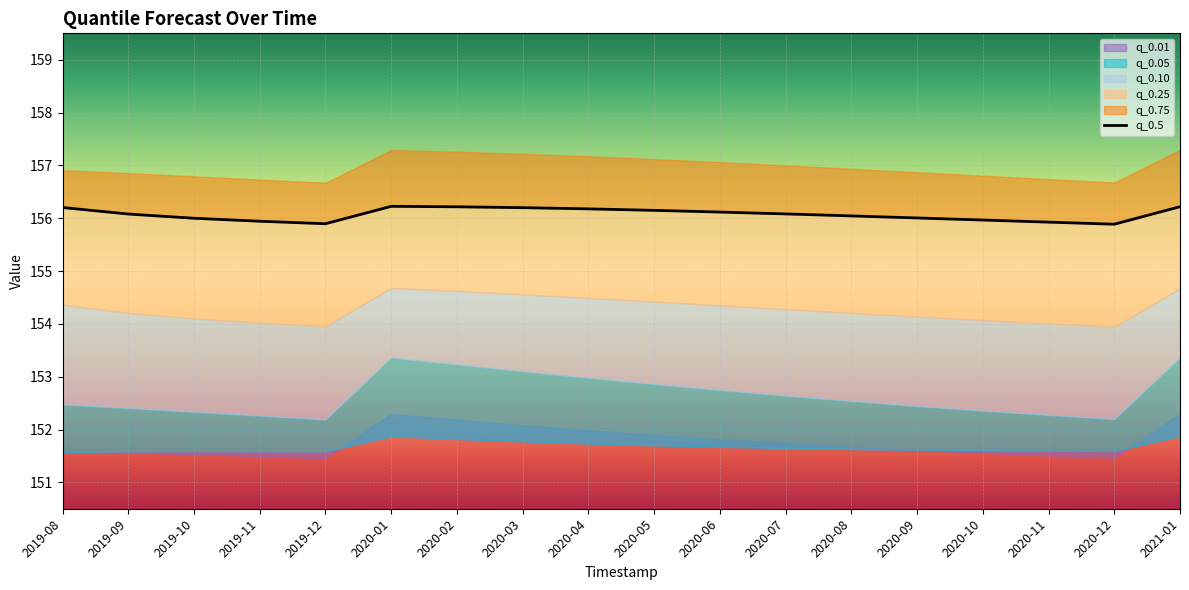

Which category has the highest value across all series?

2020-01